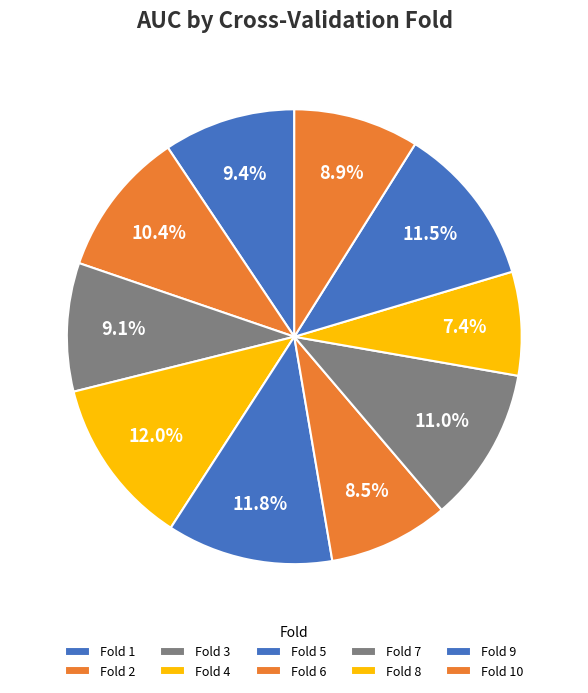

Does any single category account for the majority?

No